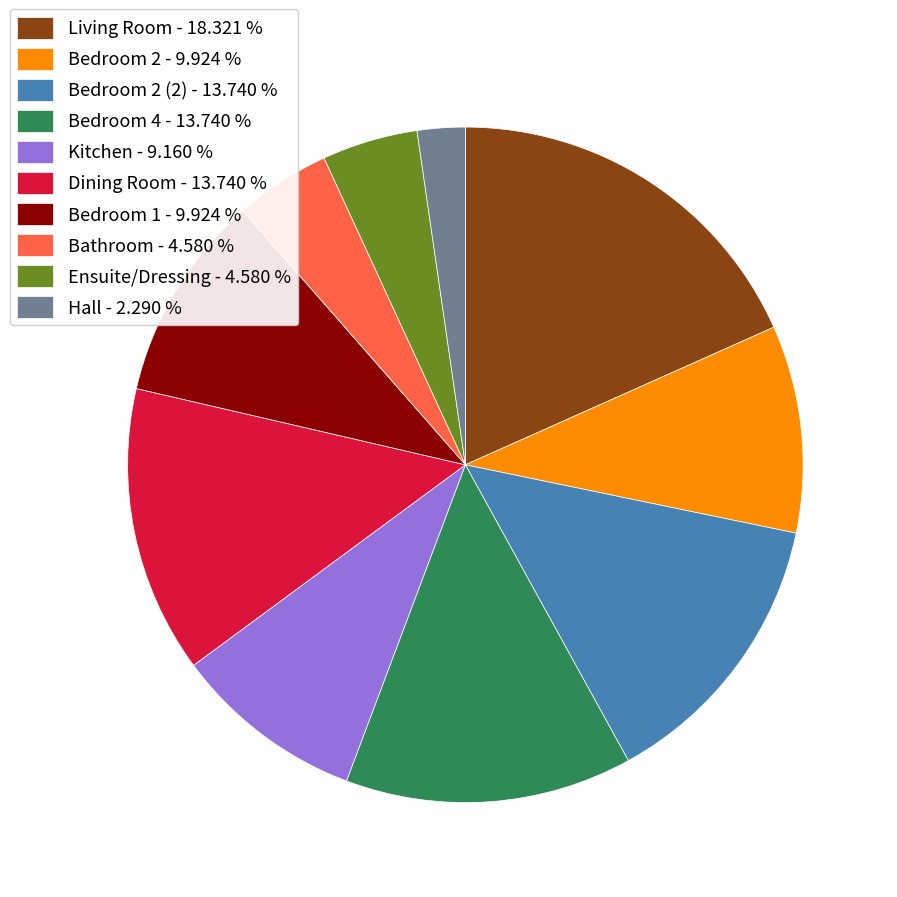

How many segments does this pie chart have?

10